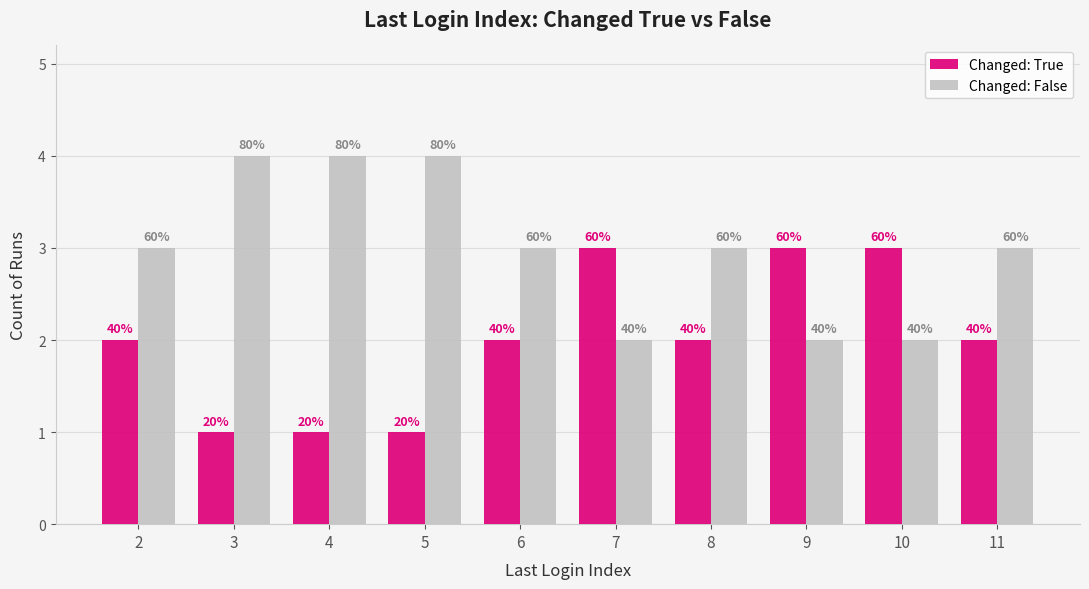

What are all the series names shown in the legend?

Changed: True, Changed: False